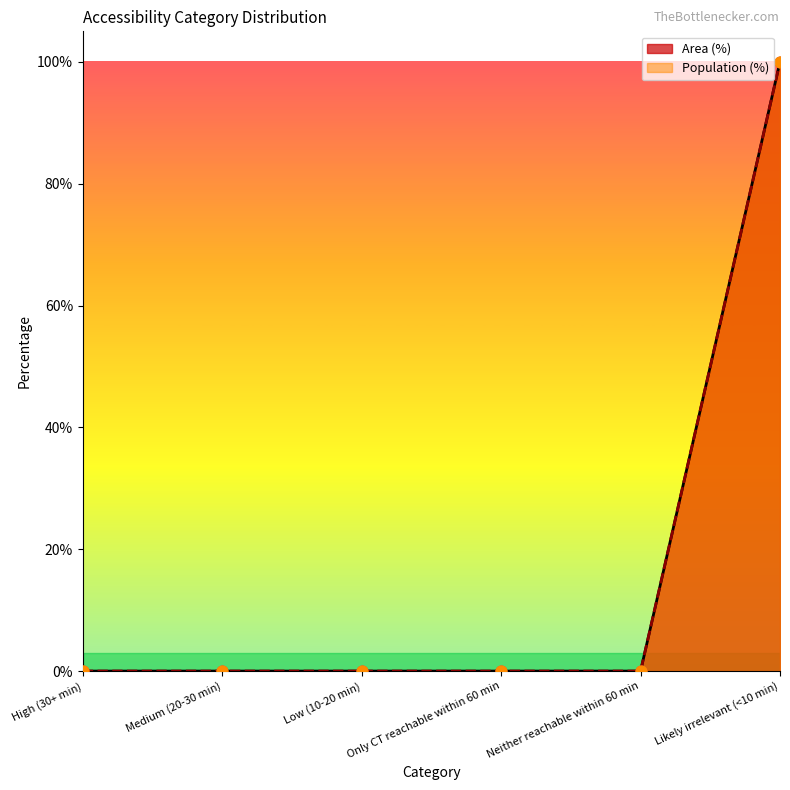

At how many categories does at least one series exceed 35?

1